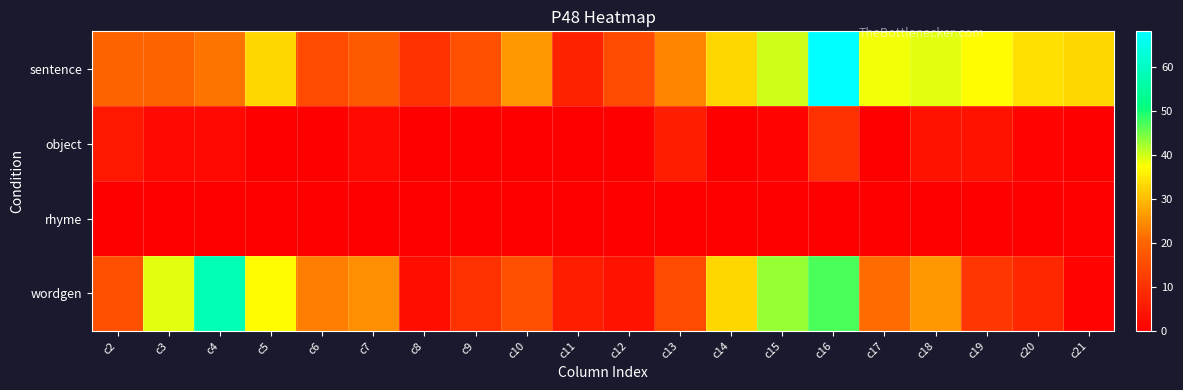

At which category is the sum across all series the highest?

c16